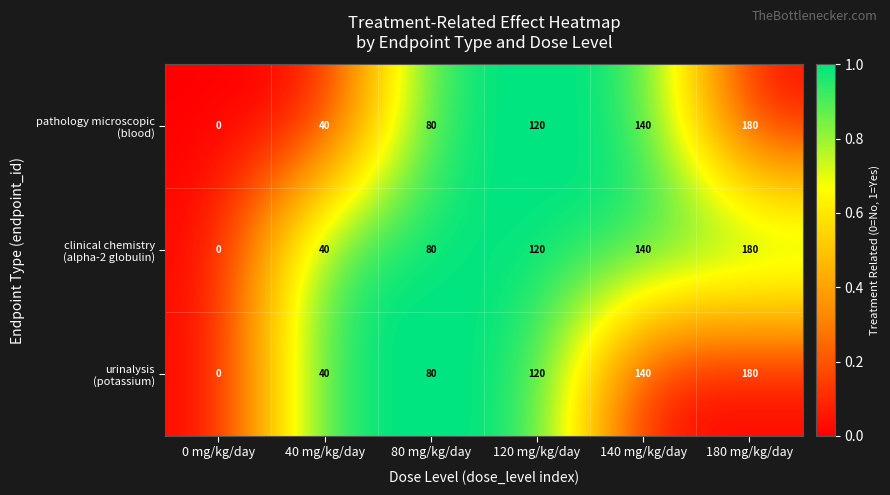

What is the total value across all series at 140 mg/kg/day?

420